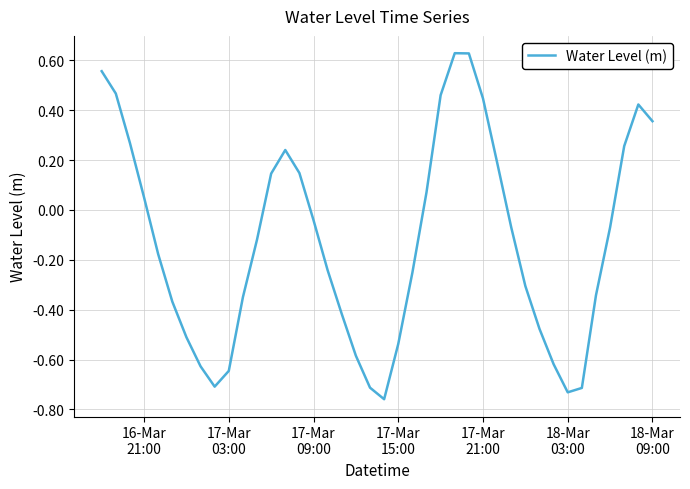

How many interior local peaks (higher than both neighbors) does the data have?

3